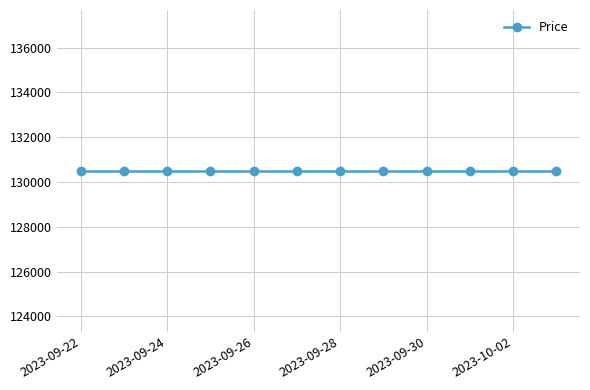

Between 2023-09-29 and 2023-09-30, which is larger?

2023-09-29